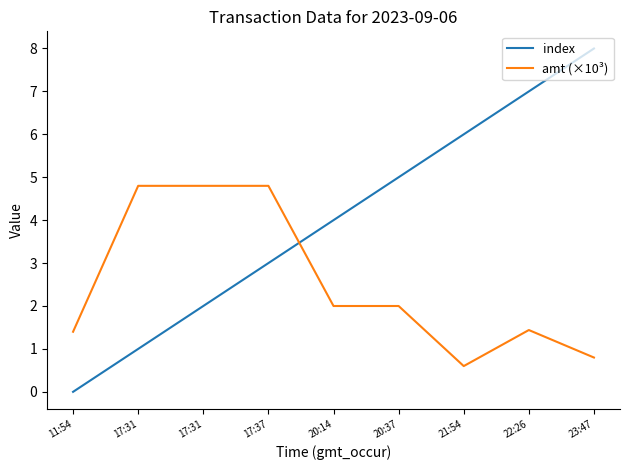

Where is amt (×10³) nearest to the value 2?

20:14